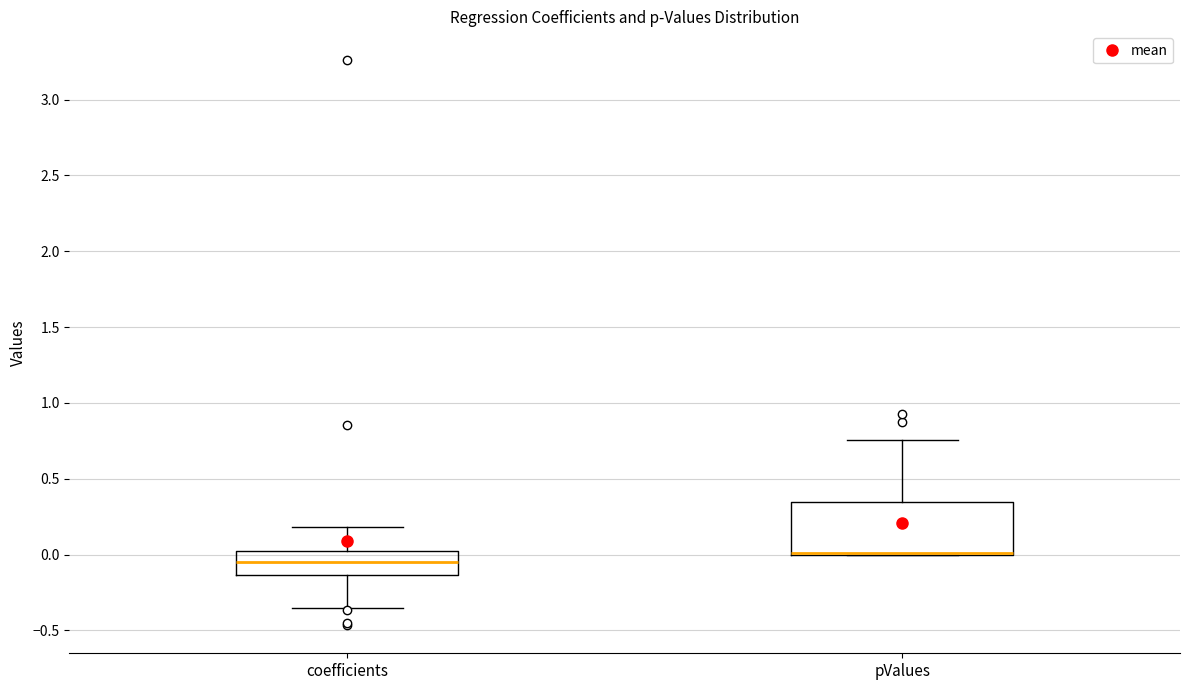

Comparing the boxes themselves (not the whiskers), which one is the tallest?

pValues